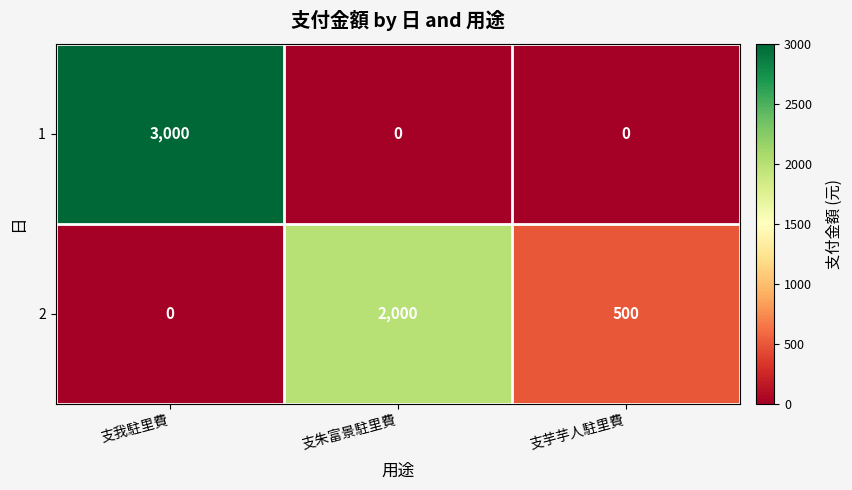

What is the sum of the 2 values at 支朱富景駐里費 and 支芋芋人駐里費?

2500